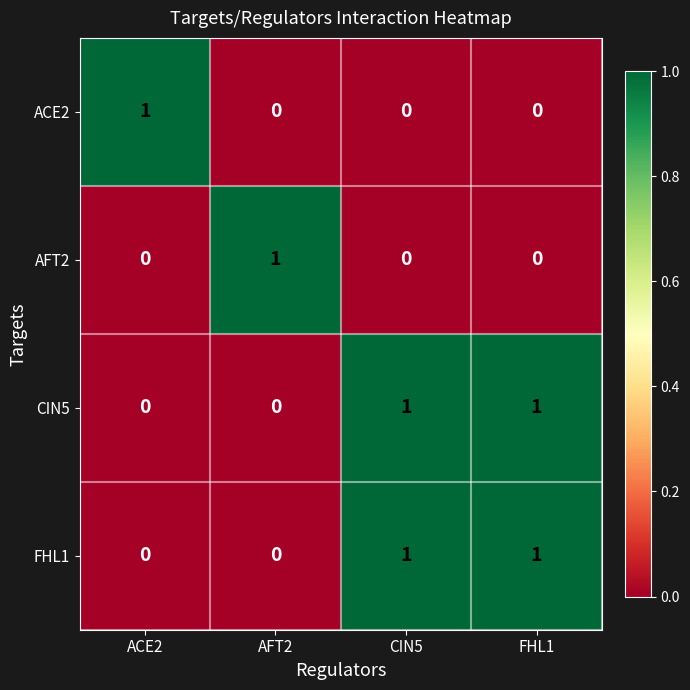

Count the AFT2 values in the range 0 to 1.

4